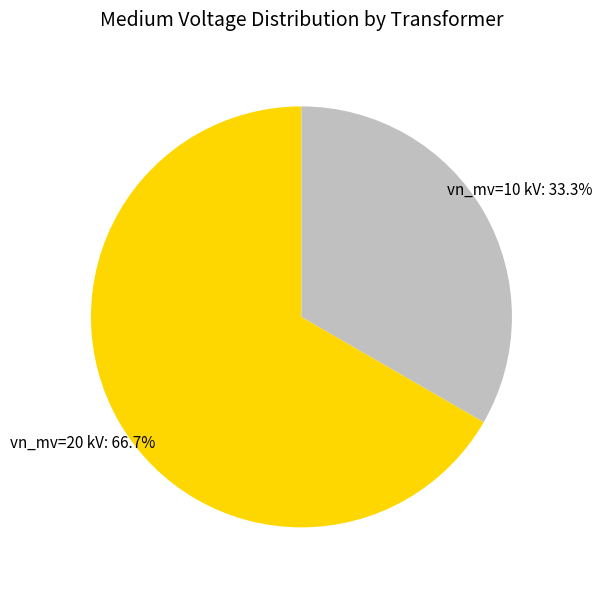

To the nearest percent, what is the average slice percentage?

50%